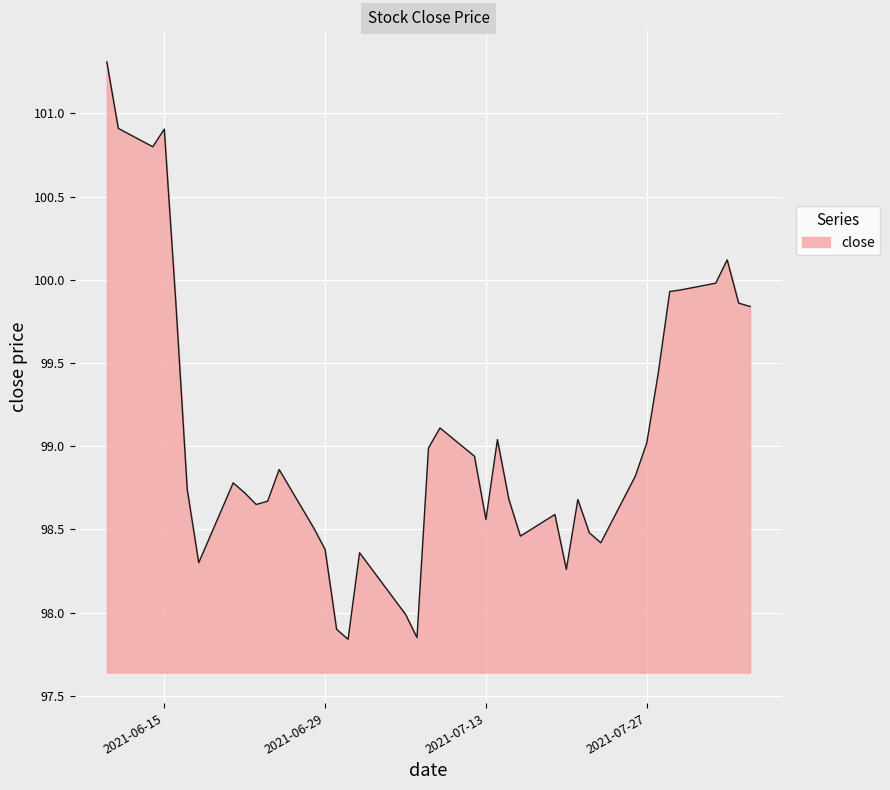

What is the maximum value shown in the chart?

101.3